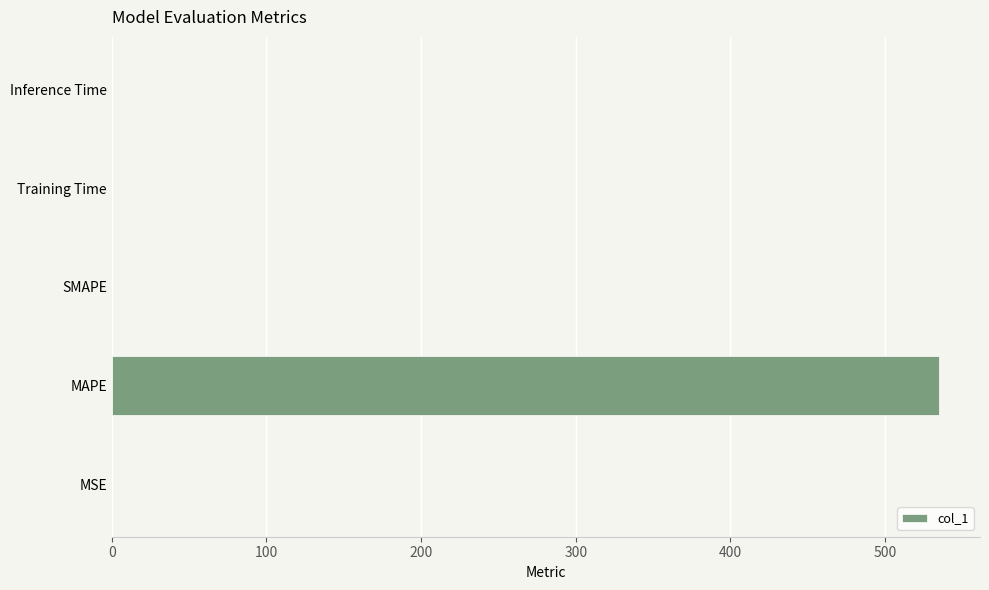

What is the sum of all values?

535.0